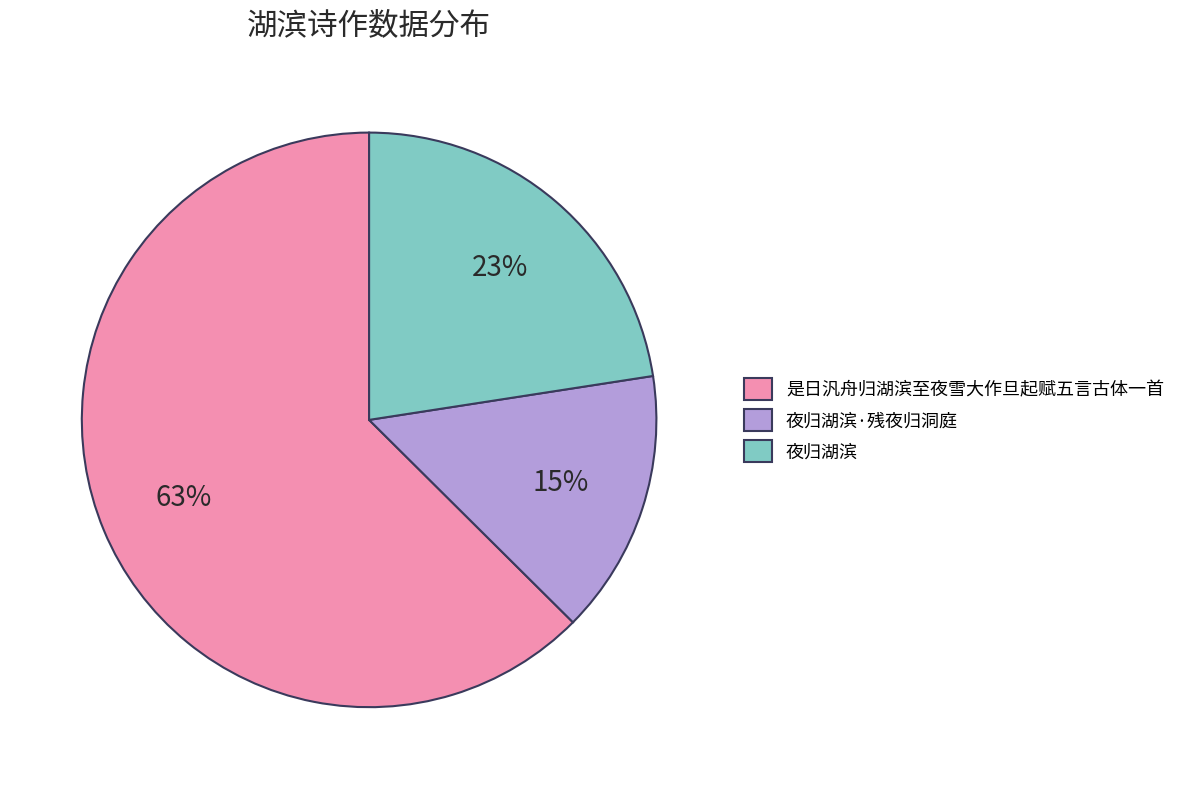

Which slice is the smallest?

夜归湖滨·残夜归洞庭